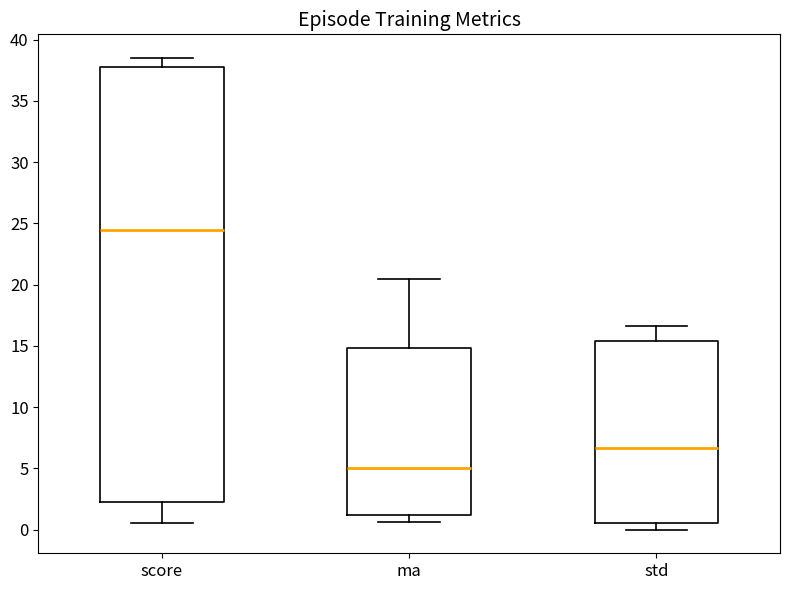

Reading left to right, transcribe this box plot: for each box, give where its median line is, the range the box spans, and where its two whiskers end, as read against the y-axis. The values are not printed on the chart, so give them approximately, as read against the axis.

score: median 24.5, box 2.5 to 38.0, whiskers 0.5 to 38.5
ma: median 5.0, box 1.0 to 15.0, whiskers 0.5 to 20.5
std: median 6.5, box 0.5 to 15.5, whiskers 0.0 to 16.5